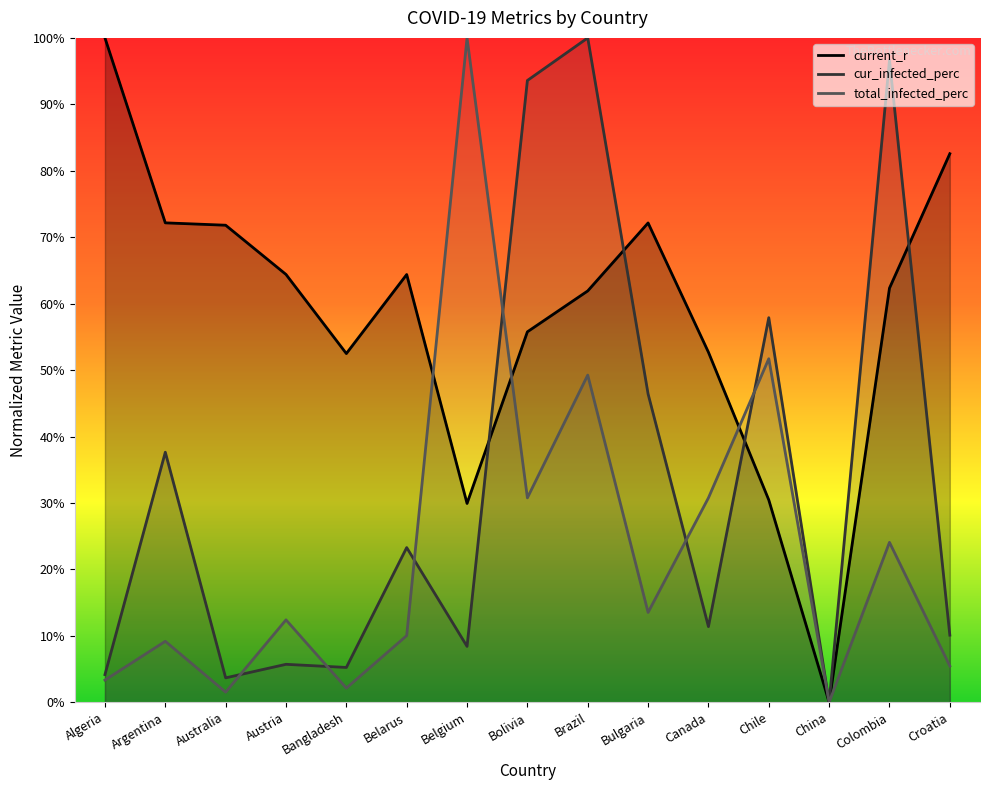

Rank the series by their maximum value, from lowest to highest.

current_r, cur_infected_perc, total_infected_perc